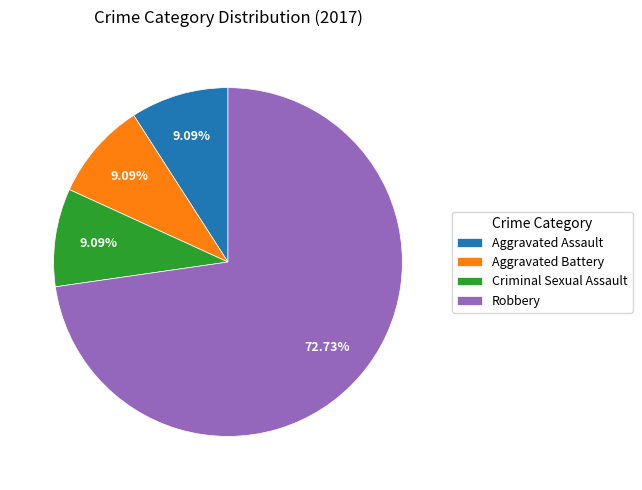

What is the largest slice in the pie chart?

Robbery